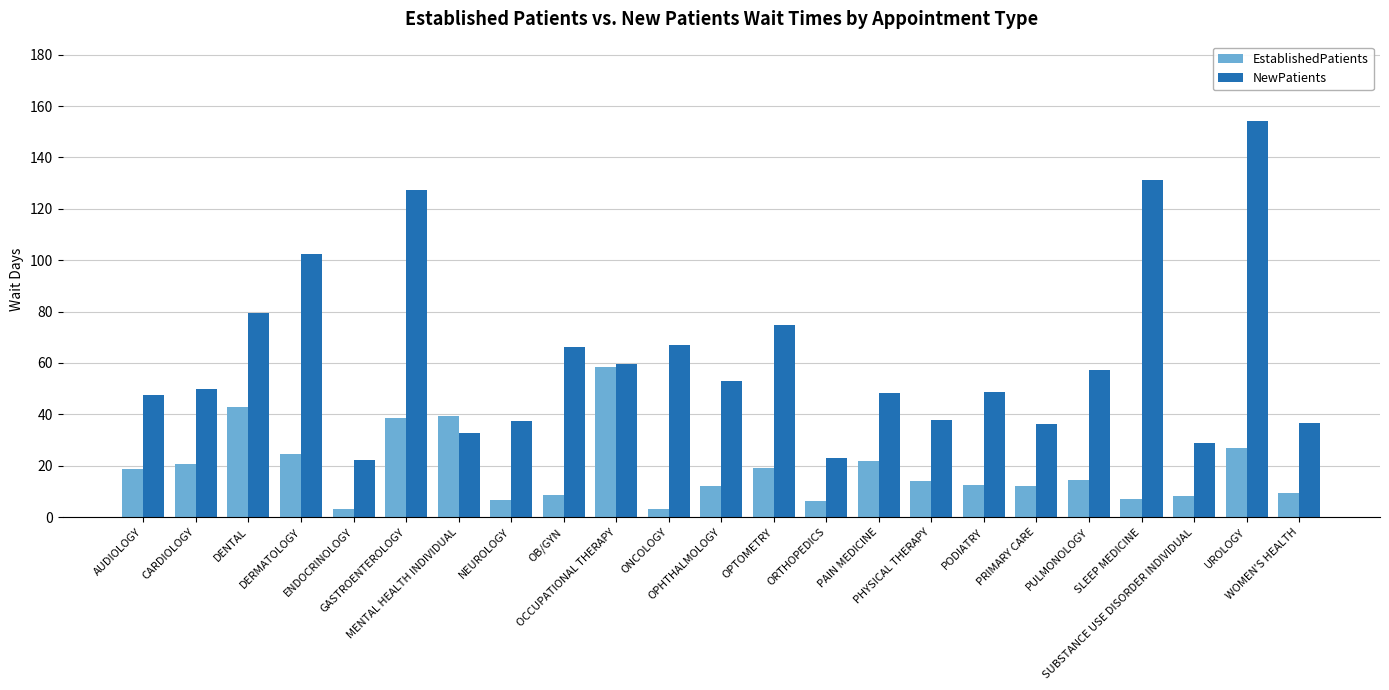

What is the total value across all series at OPTOMETRY?

94.1